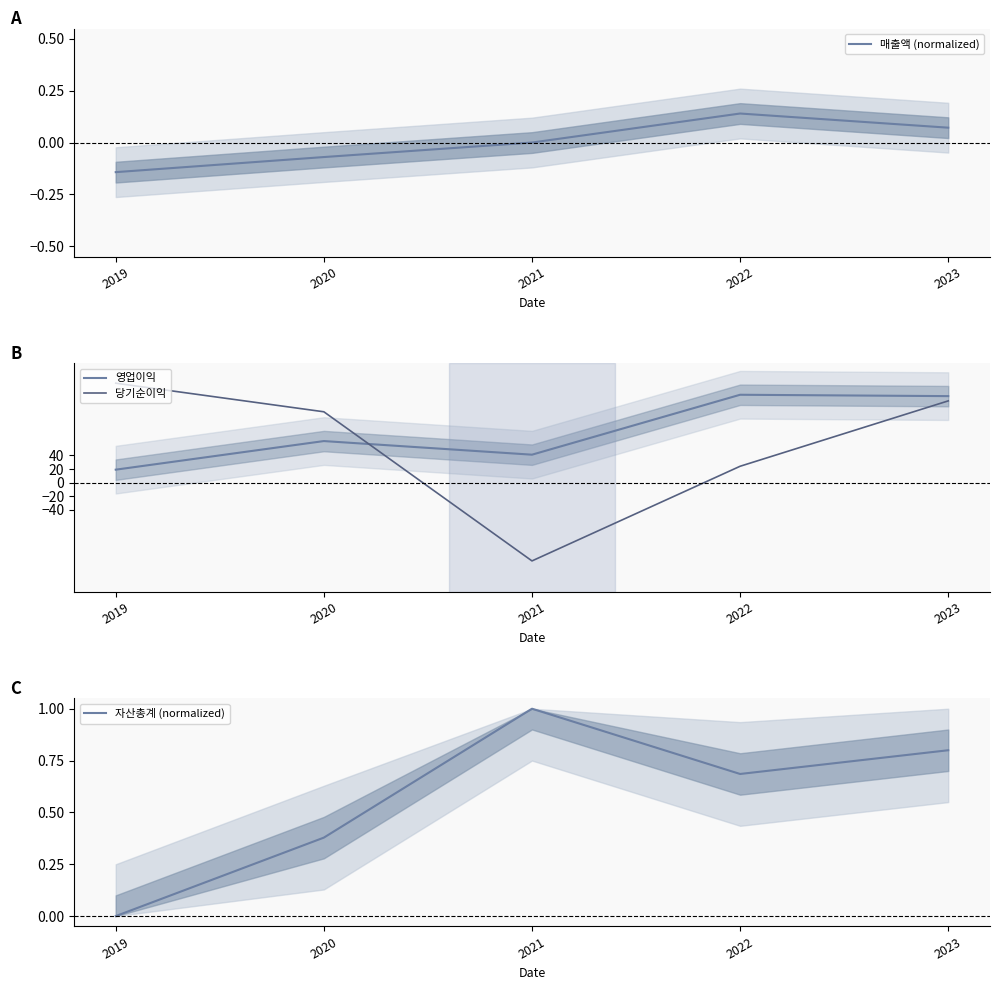

Reading left to right, extract all data points from this chart.

매출액 (normalized): -0.1	-0.1	0.0	0.1	0.1
영업이익: 19.0	61.0	41.0	129.0	127.0
당기순이익: 146.0	104.0	-115.0	24.0	120.0
자산총계 (normalized): 0.0	0.4	1.0	0.7	0.8